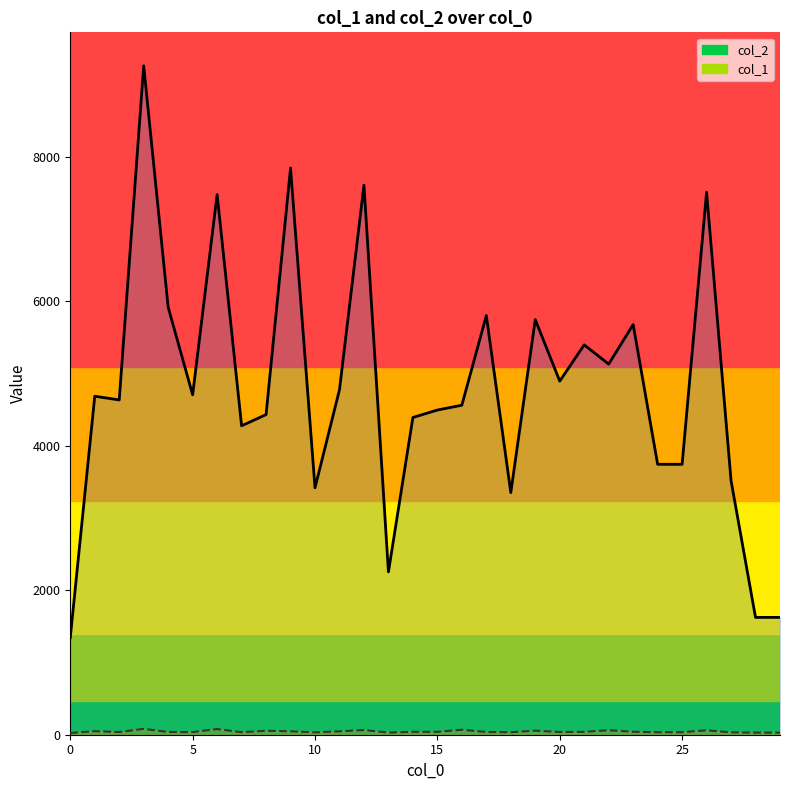

In col_2, how many points are lower than both neighbors (excluding endpoints)?

8